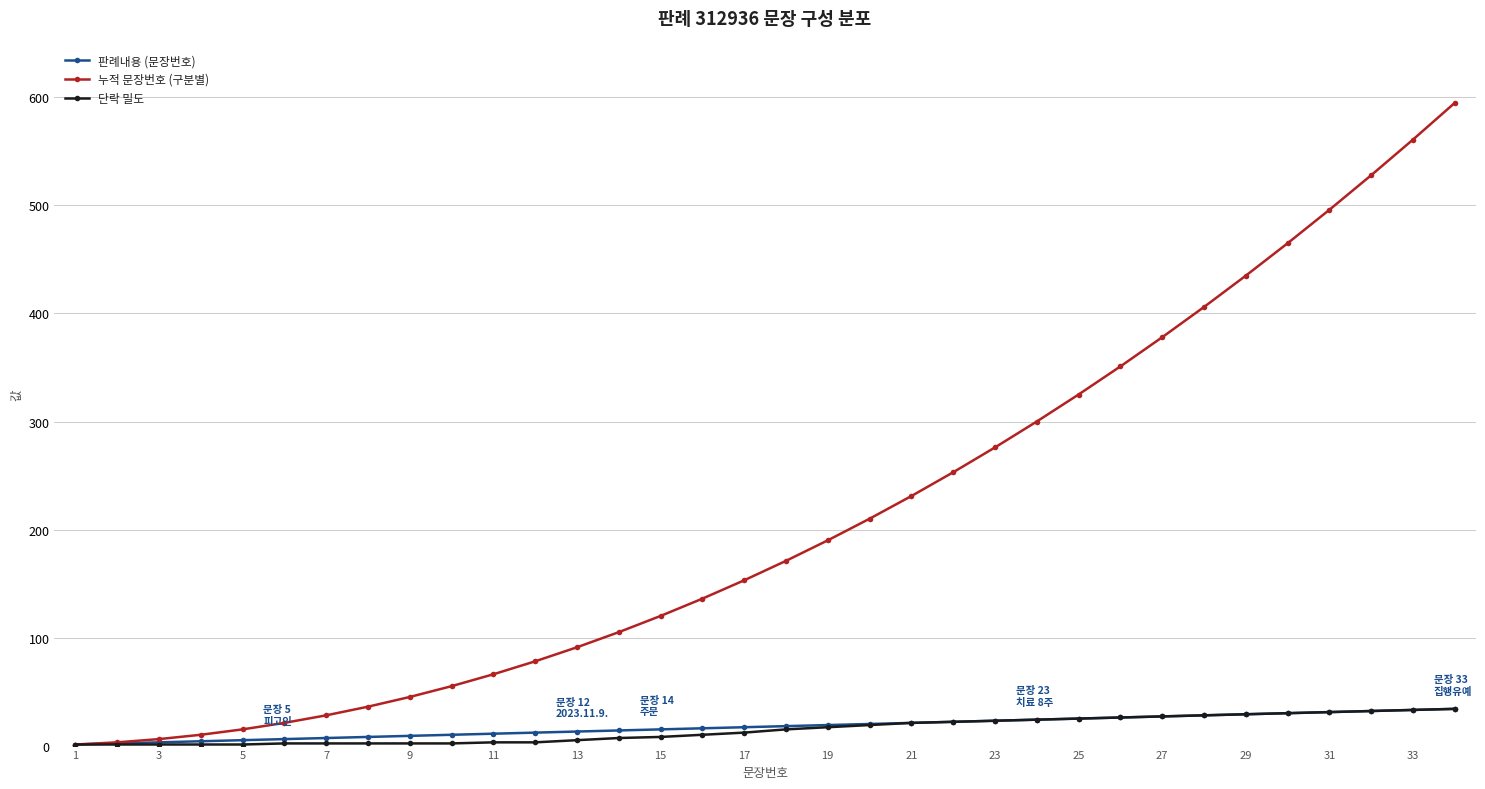

Which series has the largest range (max minus min)?

누적 문장번호 (구분별)